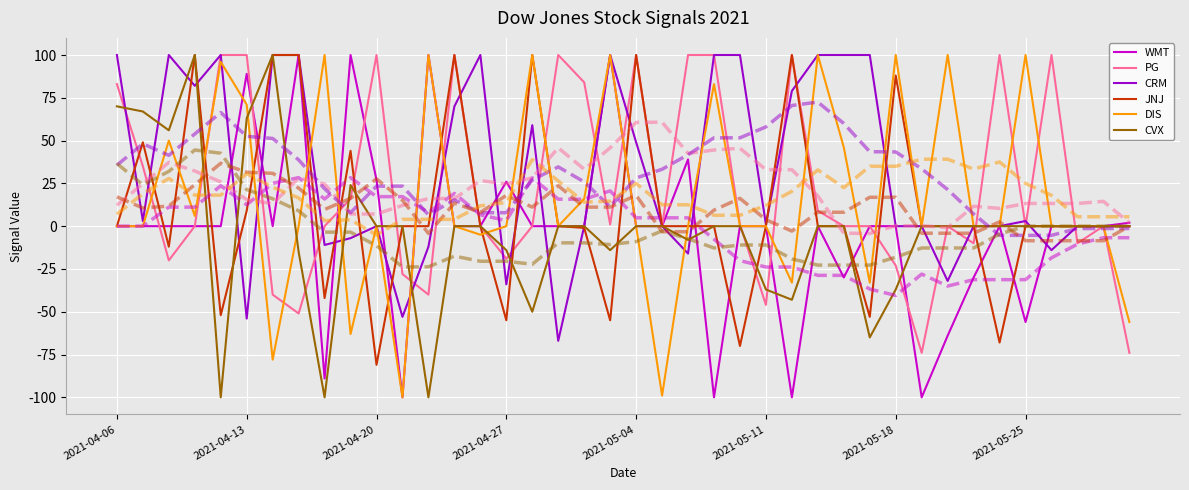

What is the lowest value of the CRM series?

-67